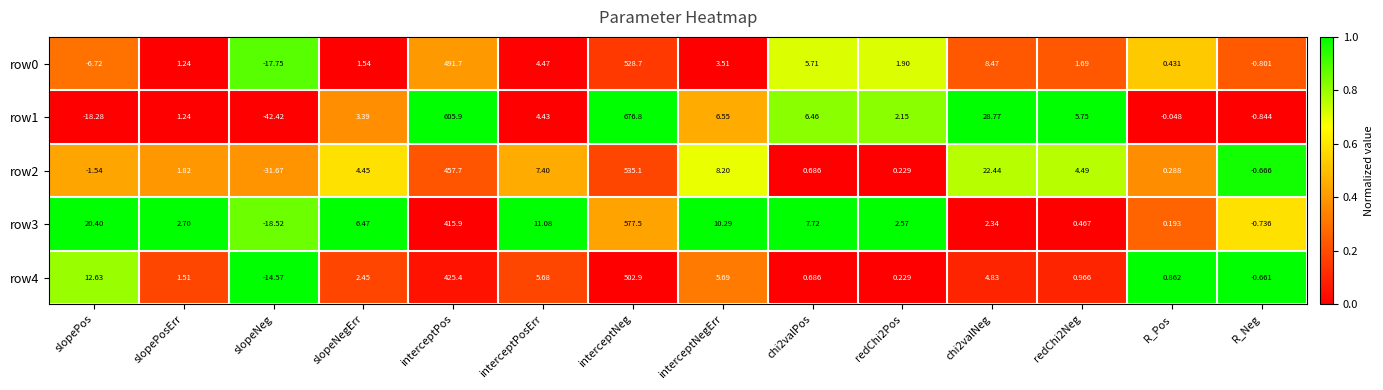

At how many categories does at least one series exceed 0?

12